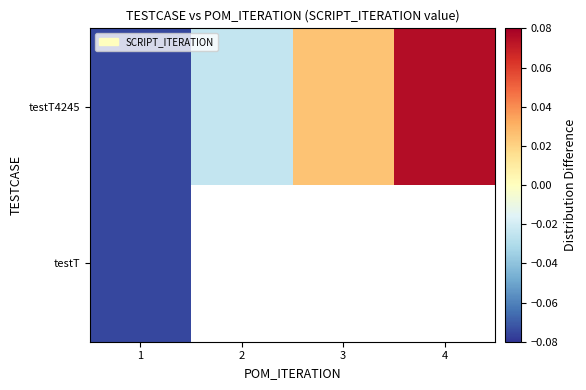

List the series in order of their peak value, highest first.

testT4245, testT